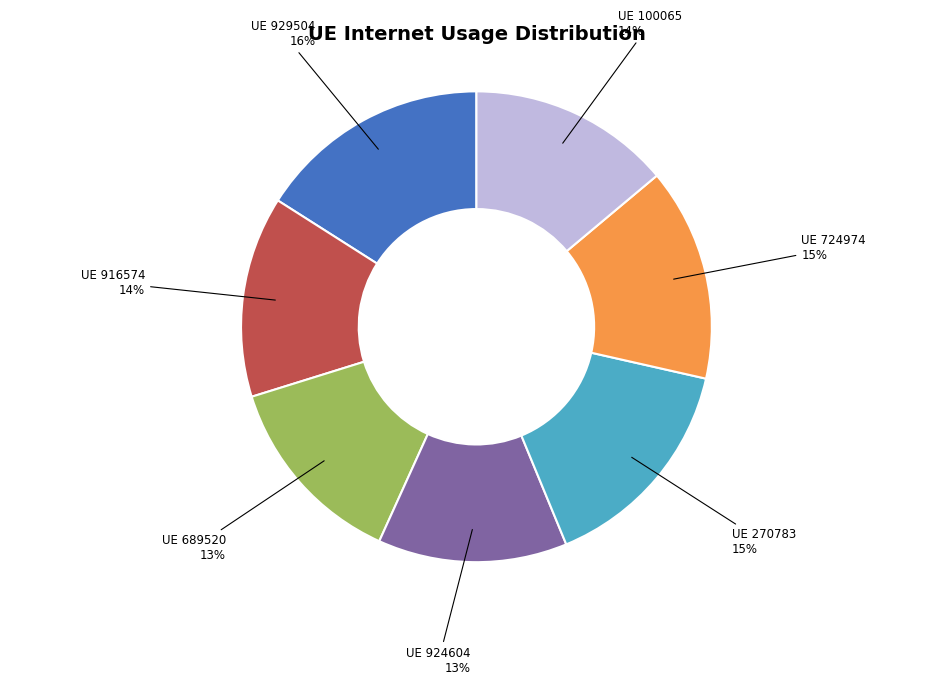

Between UE 916574 and UE 270783, which is larger?

UE 270783